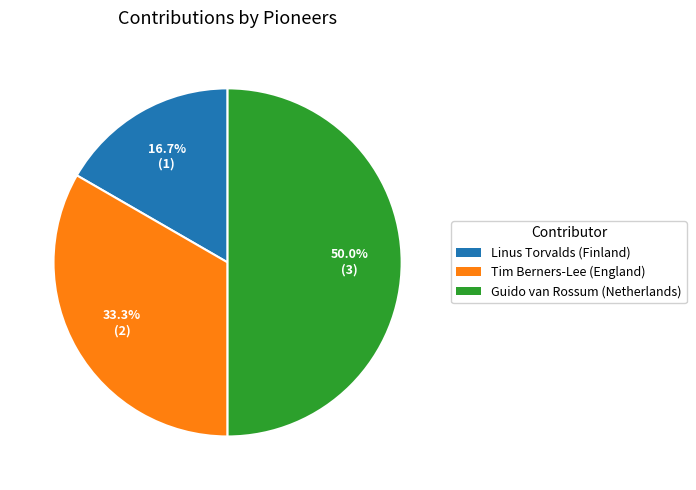

What is the largest slice in the pie chart?

Guido van Rossum (Netherlands)